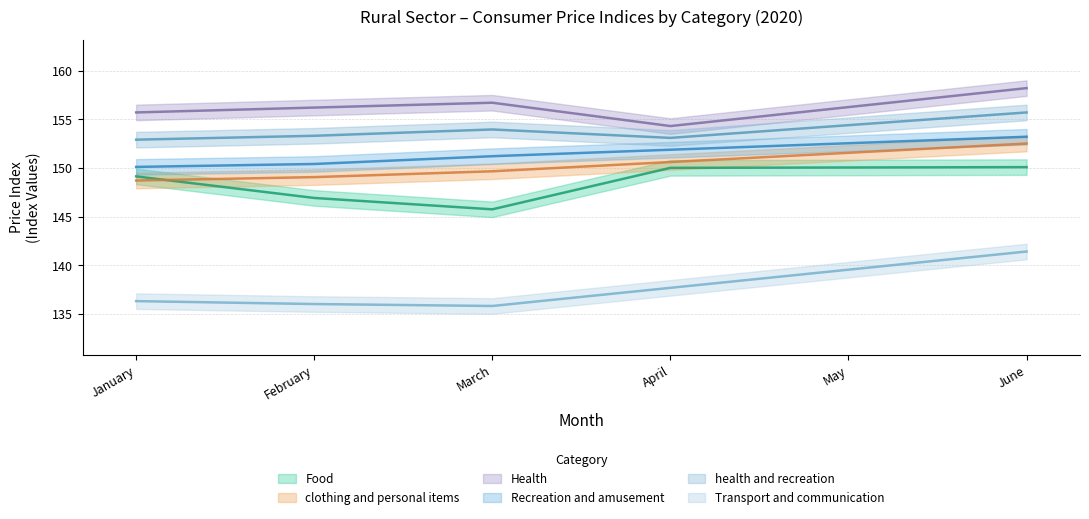

True or false: health and recreation and Recreation and amusement cross at least once.

False